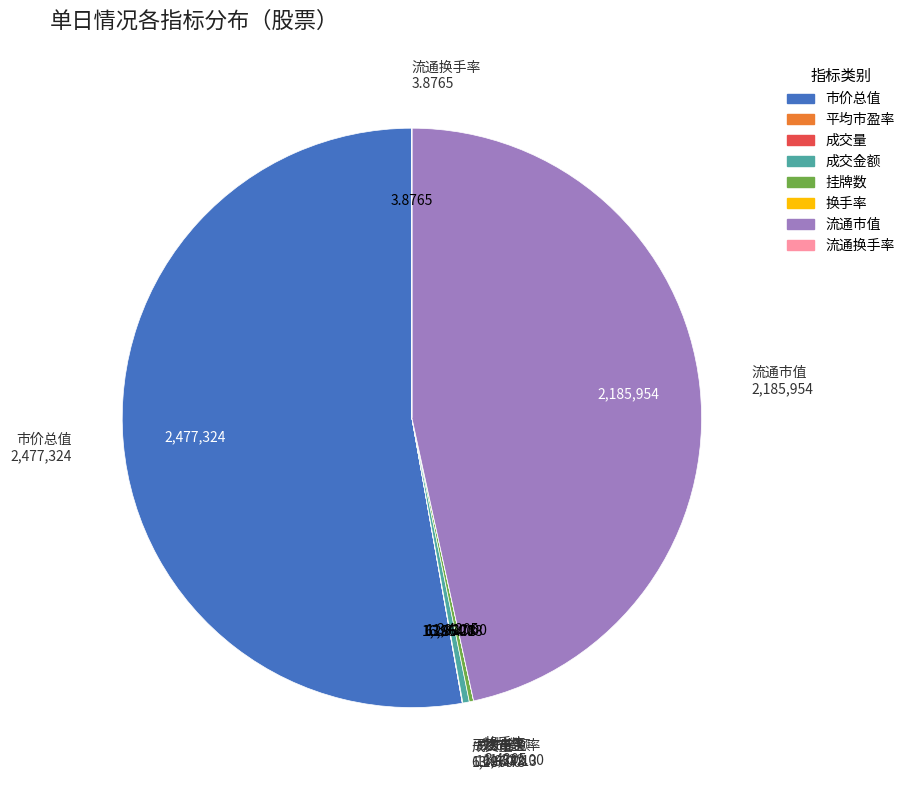

Is 市价总值 the majority of the pie?

Yes